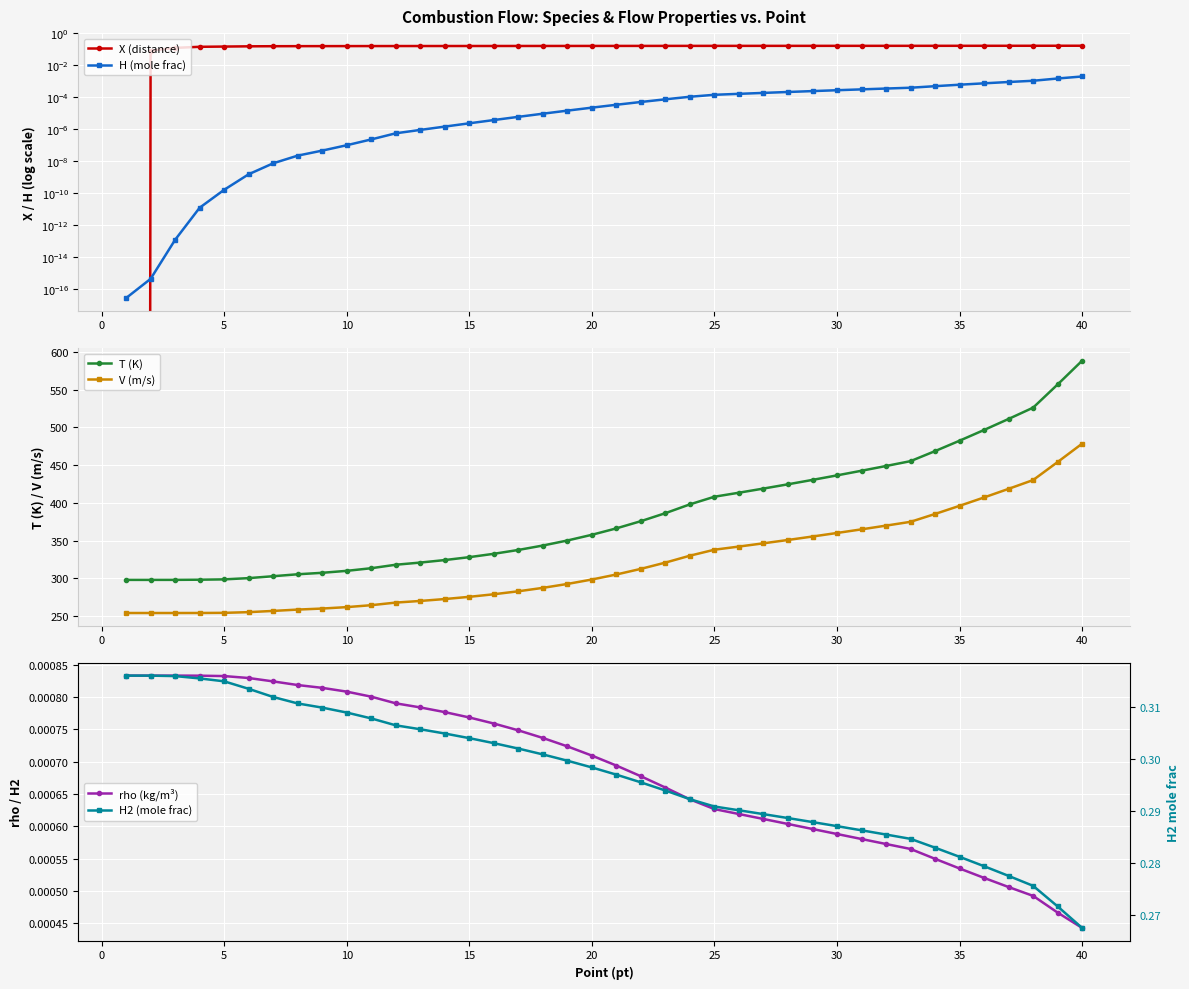

What is the lowest value of the V (m/s) series?

254.2